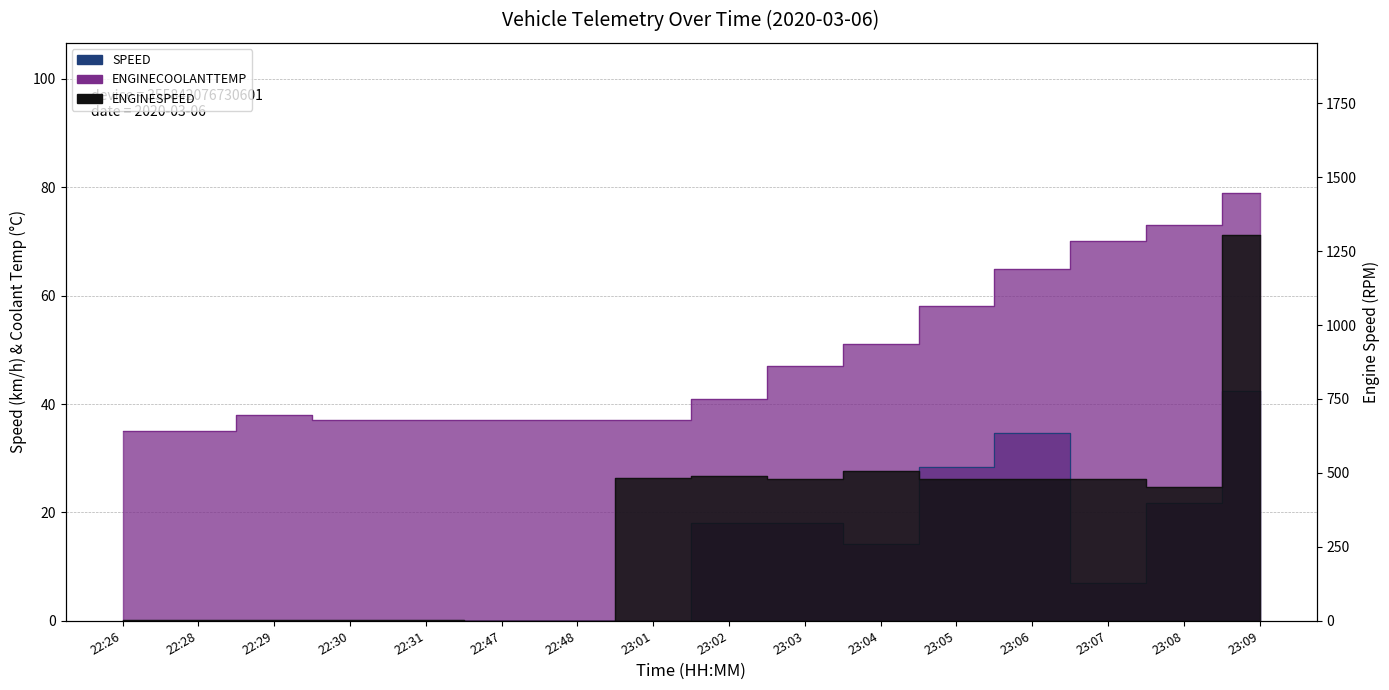

How many times do ENGINESPEED and ENGINECOOLANTTEMP cross each other?

1